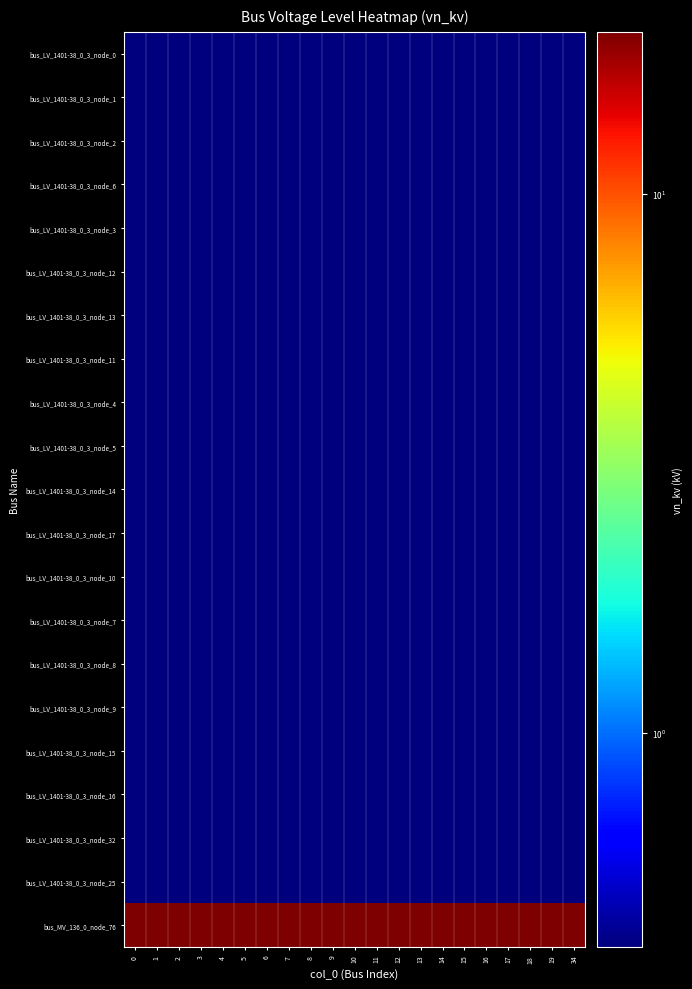

Reading left to right, transcribe all the data shown in this chart.

bus_LV_1401-38_0_3_node_0: 0=0.4	1=0.4	2=0.4	3=0.4	4=0.4	5=0.4	6=0.4	7=0.4	8=0.4	9=0.4	10=0.4	11=0.4	12=0.4	13=0.4	14=0.4	15=0.4	16=0.4	17=0.4	18=0.4	19=0.4	34=0.4
bus_LV_1401-38_0_3_node_1: 0=0.4	1=0.4	2=0.4	3=0.4	4=0.4	5=0.4	6=0.4	7=0.4	8=0.4	9=0.4	10=0.4	11=0.4	12=0.4	13=0.4	14=0.4	15=0.4	16=0.4	17=0.4	18=0.4	19=0.4	34=0.4
bus_LV_1401-38_0_3_node_2: 0=0.4	1=0.4	2=0.4	3=0.4	4=0.4	5=0.4	6=0.4	7=0.4	8=0.4	9=0.4	10=0.4	11=0.4	12=0.4	13=0.4	14=0.4	15=0.4	16=0.4	17=0.4	18=0.4	19=0.4	34=0.4
bus_LV_1401-38_0_3_node_6: 0=0.4	1=0.4	2=0.4	3=0.4	4=0.4	5=0.4	6=0.4	7=0.4	8=0.4	9=0.4	10=0.4	11=0.4	12=0.4	13=0.4	14=0.4	15=0.4	16=0.4	17=0.4	18=0.4	19=0.4	34=0.4
bus_LV_1401-38_0_3_node_3: 0=0.4	1=0.4	2=0.4	3=0.4	4=0.4	5=0.4	6=0.4	7=0.4	8=0.4	9=0.4	10=0.4	11=0.4	12=0.4	13=0.4	14=0.4	15=0.4	16=0.4	17=0.4	18=0.4	19=0.4	34=0.4
bus_LV_1401-38_0_3_node_12: 0=0.4	1=0.4	2=0.4	3=0.4	4=0.4	5=0.4	6=0.4	7=0.4	8=0.4	9=0.4	10=0.4	11=0.4	12=0.4	13=0.4	14=0.4	15=0.4	16=0.4	17=0.4	18=0.4	19=0.4	34=0.4
bus_LV_1401-38_0_3_node_13: 0=0.4	1=0.4	2=0.4	3=0.4	4=0.4	5=0.4	6=0.4	7=0.4	8=0.4	9=0.4	10=0.4	11=0.4	12=0.4	13=0.4	14=0.4	15=0.4	16=0.4	17=0.4	18=0.4	19=0.4	34=0.4
bus_LV_1401-38_0_3_node_11: 0=0.4	1=0.4	2=0.4	3=0.4	4=0.4	5=0.4	6=0.4	7=0.4	8=0.4	9=0.4	10=0.4	11=0.4	12=0.4	13=0.4	14=0.4	15=0.4	16=0.4	17=0.4	18=0.4	19=0.4	34=0.4
bus_LV_1401-38_0_3_node_4: 0=0.4	1=0.4	2=0.4	3=0.4	4=0.4	5=0.4	6=0.4	7=0.4	8=0.4	9=0.4	10=0.4	11=0.4	12=0.4	13=0.4	14=0.4	15=0.4	16=0.4	17=0.4	18=0.4	19=0.4	34=0.4
bus_LV_1401-38_0_3_node_5: 0=0.4	1=0.4	2=0.4	3=0.4	4=0.4	5=0.4	6=0.4	7=0.4	8=0.4	9=0.4	10=0.4	11=0.4	12=0.4	13=0.4	14=0.4	15=0.4	16=0.4	17=0.4	18=0.4	19=0.4	34=0.4
bus_LV_1401-38_0_3_node_14: 0=0.4	1=0.4	2=0.4	3=0.4	4=0.4	5=0.4	6=0.4	7=0.4	8=0.4	9=0.4	10=0.4	11=0.4	12=0.4	13=0.4	14=0.4	15=0.4	16=0.4	17=0.4	18=0.4	19=0.4	34=0.4
bus_LV_1401-38_0_3_node_17: 0=0.4	1=0.4	2=0.4	3=0.4	4=0.4	5=0.4	6=0.4	7=0.4	8=0.4	9=0.4	10=0.4	11=0.4	12=0.4	13=0.4	14=0.4	15=0.4	16=0.4	17=0.4	18=0.4	19=0.4	34=0.4
bus_LV_1401-38_0_3_node_10: 0=0.4	1=0.4	2=0.4	3=0.4	4=0.4	5=0.4	6=0.4	7=0.4	8=0.4	9=0.4	10=0.4	11=0.4	12=0.4	13=0.4	14=0.4	15=0.4	16=0.4	17=0.4	18=0.4	19=0.4	34=0.4
bus_LV_1401-38_0_3_node_7: 0=0.4	1=0.4	2=0.4	3=0.4	4=0.4	5=0.4	6=0.4	7=0.4	8=0.4	9=0.4	10=0.4	11=0.4	12=0.4	13=0.4	14=0.4	15=0.4	16=0.4	17=0.4	18=0.4	19=0.4	34=0.4
bus_LV_1401-38_0_3_node_8: 0=0.4	1=0.4	2=0.4	3=0.4	4=0.4	5=0.4	6=0.4	7=0.4	8=0.4	9=0.4	10=0.4	11=0.4	12=0.4	13=0.4	14=0.4	15=0.4	16=0.4	17=0.4	18=0.4	19=0.4	34=0.4
bus_LV_1401-38_0_3_node_9: 0=0.4	1=0.4	2=0.4	3=0.4	4=0.4	5=0.4	6=0.4	7=0.4	8=0.4	9=0.4	10=0.4	11=0.4	12=0.4	13=0.4	14=0.4	15=0.4	16=0.4	17=0.4	18=0.4	19=0.4	34=0.4
bus_LV_1401-38_0_3_node_15: 0=0.4	1=0.4	2=0.4	3=0.4	4=0.4	5=0.4	6=0.4	7=0.4	8=0.4	9=0.4	10=0.4	11=0.4	12=0.4	13=0.4	14=0.4	15=0.4	16=0.4	17=0.4	18=0.4	19=0.4	34=0.4
bus_LV_1401-38_0_3_node_16: 0=0.4	1=0.4	2=0.4	3=0.4	4=0.4	5=0.4	6=0.4	7=0.4	8=0.4	9=0.4	10=0.4	11=0.4	12=0.4	13=0.4	14=0.4	15=0.4	16=0.4	17=0.4	18=0.4	19=0.4	34=0.4
bus_LV_1401-38_0_3_node_32: 0=0.4	1=0.4	2=0.4	3=0.4	4=0.4	5=0.4	6=0.4	7=0.4	8=0.4	9=0.4	10=0.4	11=0.4	12=0.4	13=0.4	14=0.4	15=0.4	16=0.4	17=0.4	18=0.4	19=0.4	34=0.4
bus_LV_1401-38_0_3_node_25: 0=0.4	1=0.4	2=0.4	3=0.4	4=0.4	5=0.4	6=0.4	7=0.4	8=0.4	9=0.4	10=0.4	11=0.4	12=0.4	13=0.4	14=0.4	15=0.4	16=0.4	17=0.4	18=0.4	19=0.4	34=0.4
bus_MV_136_0_node_76: 0=20.0	1=20.0	2=20.0	3=20.0	4=20.0	5=20.0	6=20.0	7=20.0	8=20.0	9=20.0	10=20.0	11=20.0	12=20.0	13=20.0	14=20.0	15=20.0	16=20.0	17=20.0	18=20.0	19=20.0	34=20.0